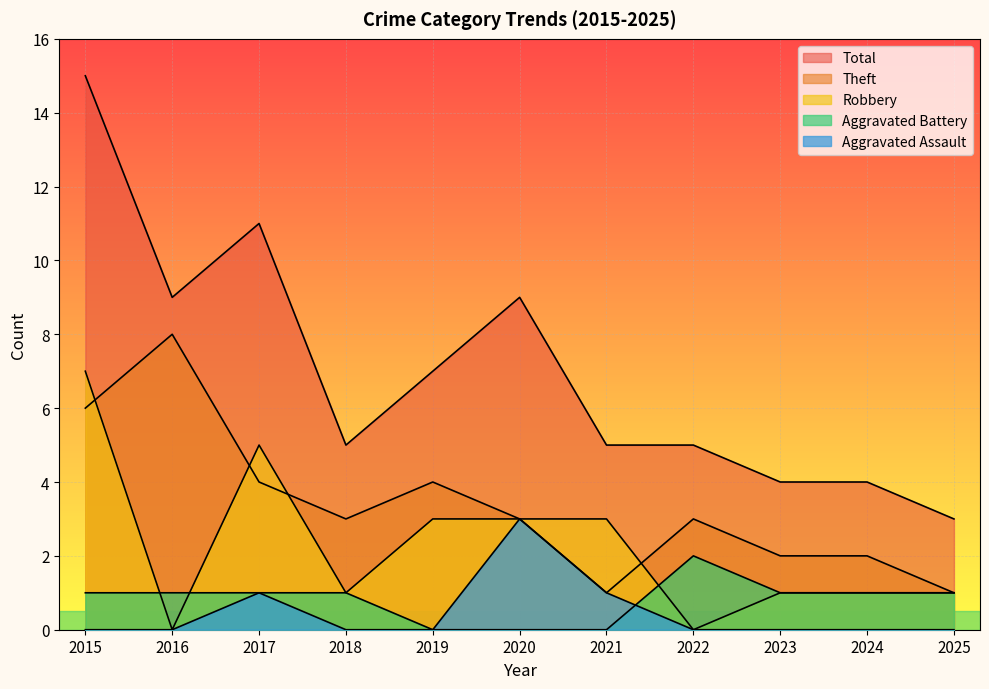

Reading right to left, list all the values displayed in this chart.

Aggravated Assault: 0	0	0	0	1	3	0	0	1	0	0
Aggravated Battery: 1	1	1	2	0	0	0	1	1	1	1
Robbery: 1	1	1	0	3	3	3	1	5	0	7
Theft: 1	2	2	3	1	3	4	3	4	8	6
Total: 3	4	4	5	5	9	7	5	11	9	15